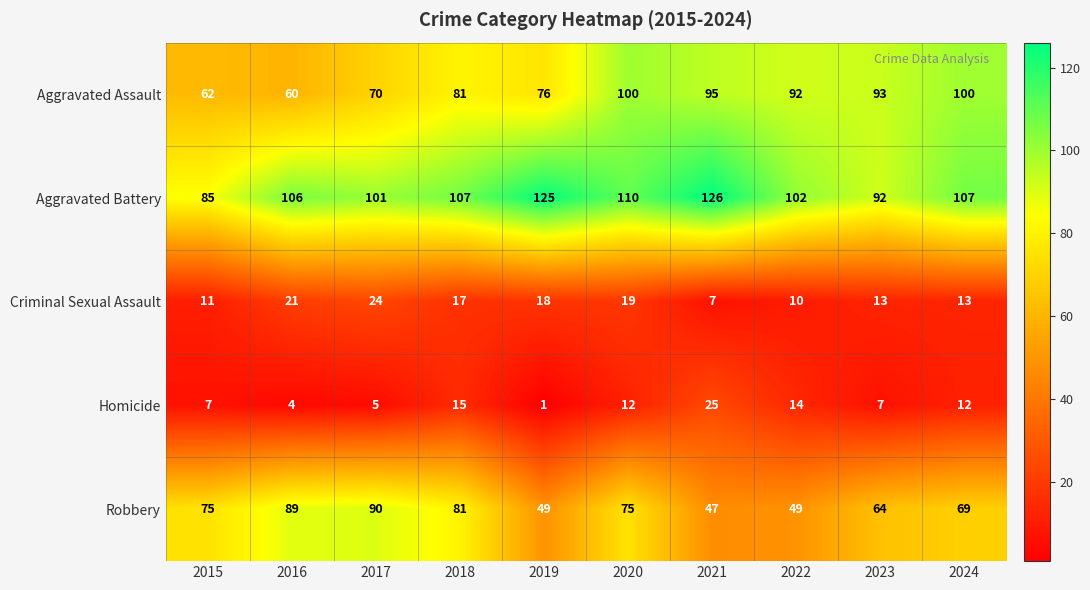

Is the value of Homicide at 2016 greater than the value of Robbery at 2023?

No